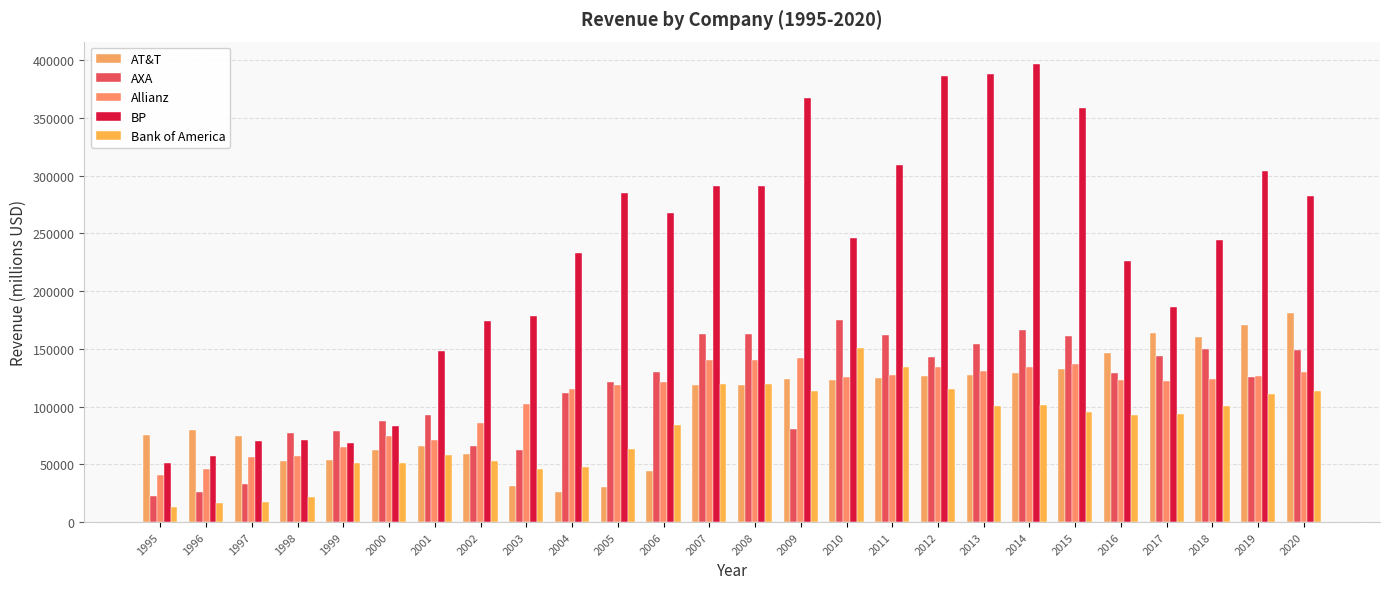

What is the difference between the second highest and second lowest values in the Bank of America series?

117896